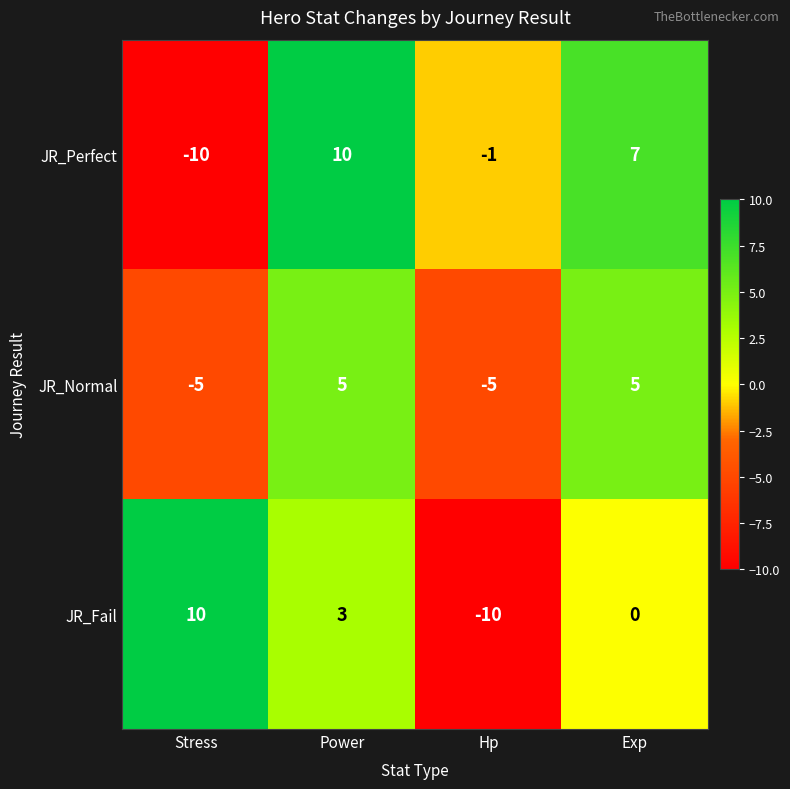

What is the difference between the JR_Fail values at Hp and Stress?

20